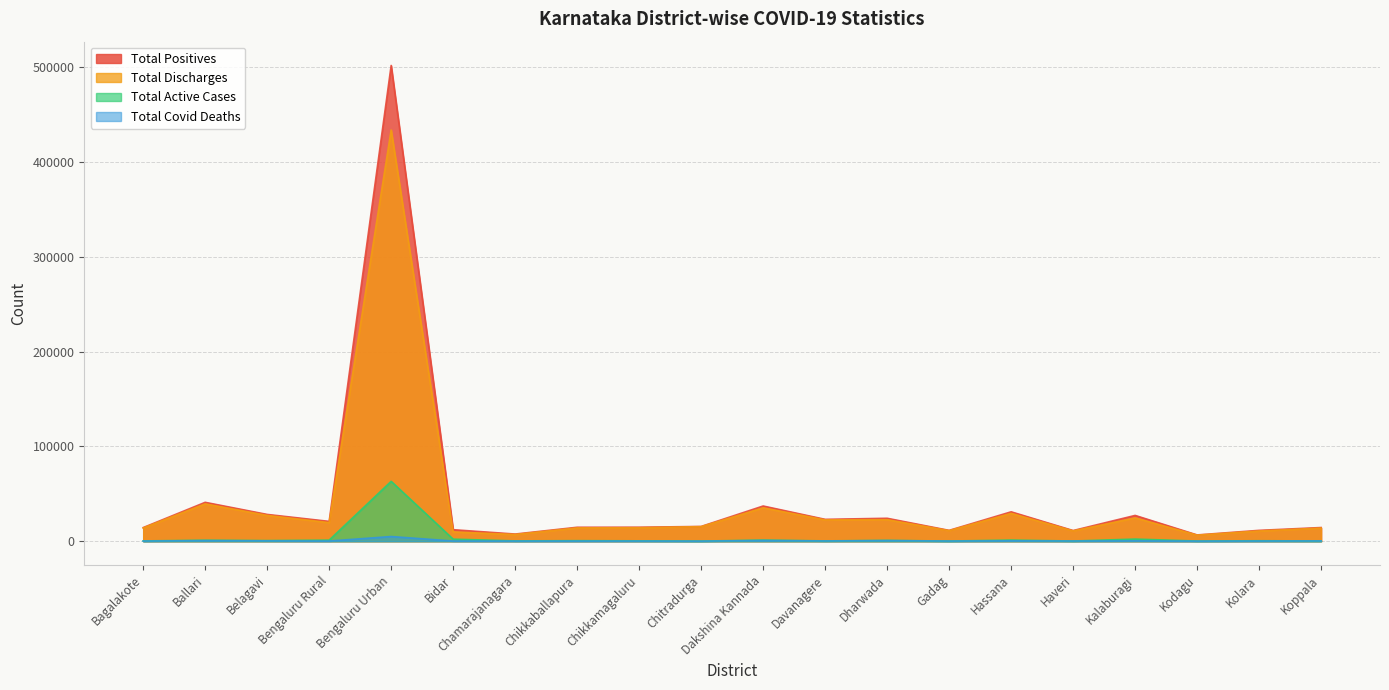

Does the chart display data point markers on the line(s)?

No